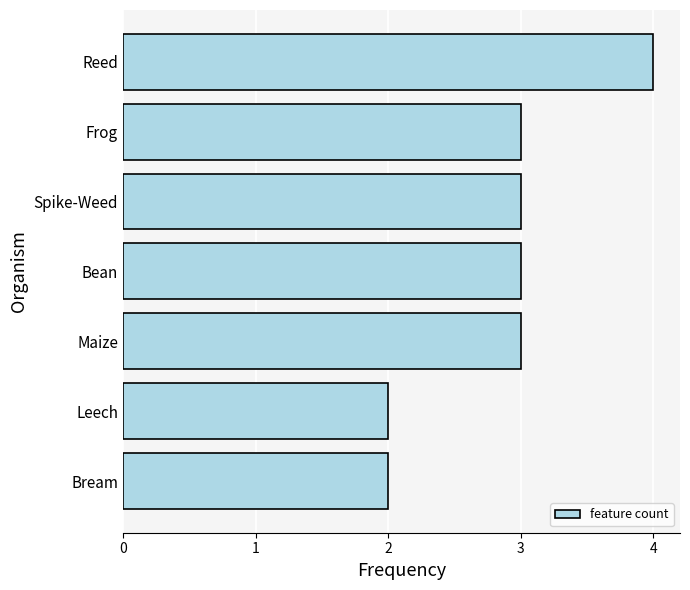

How many series are shown in this chart?

1